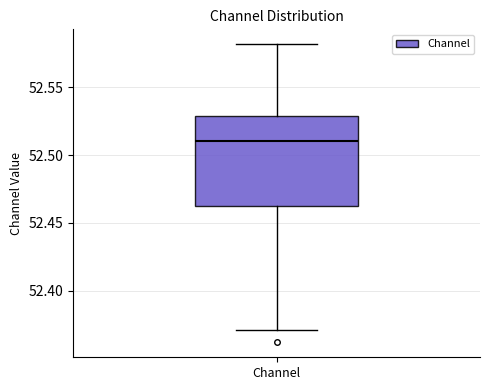

Where is the lower edge of the box for Channel on the y-axis? The values are not printed on the chart, so give them approximately, as read against the axis.

52.465